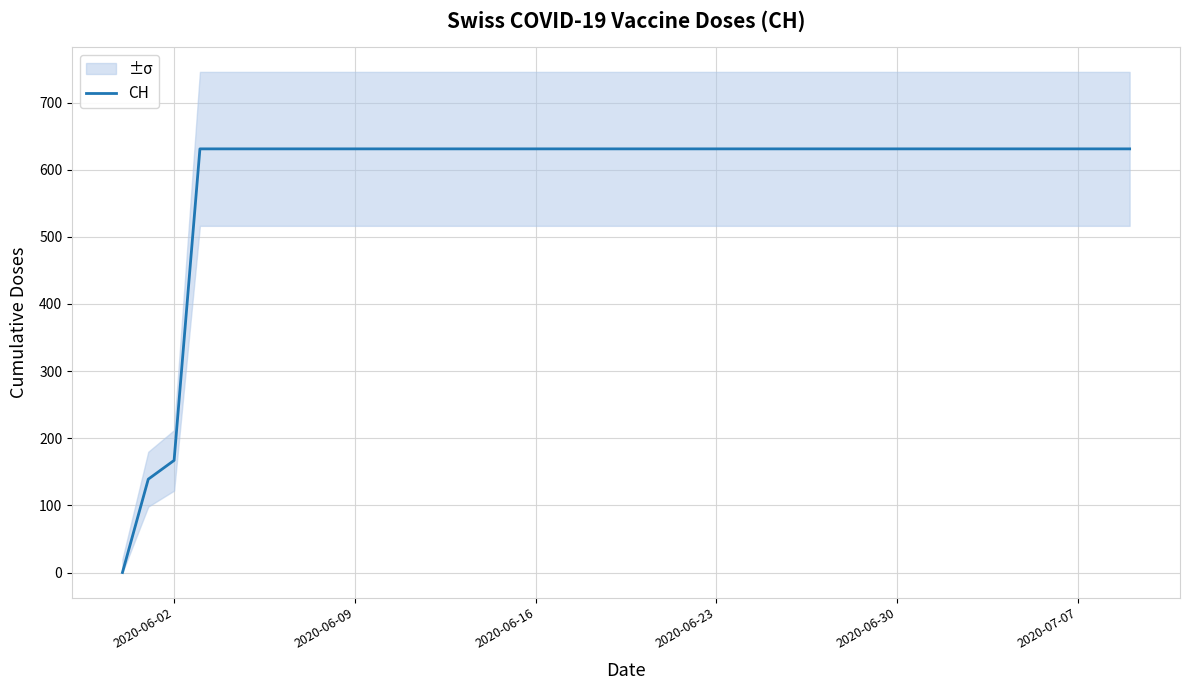

Where is CH nearest to the value 315?

2020-06-02